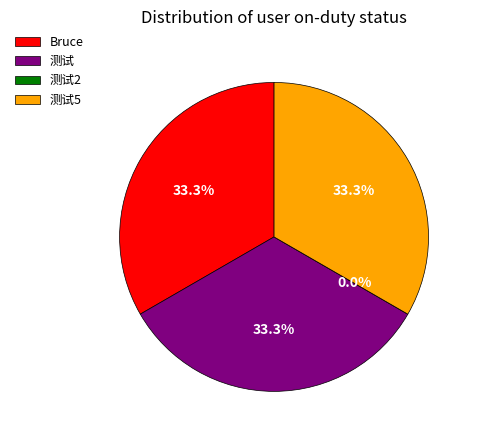

Count the number of slices in the pie.

4